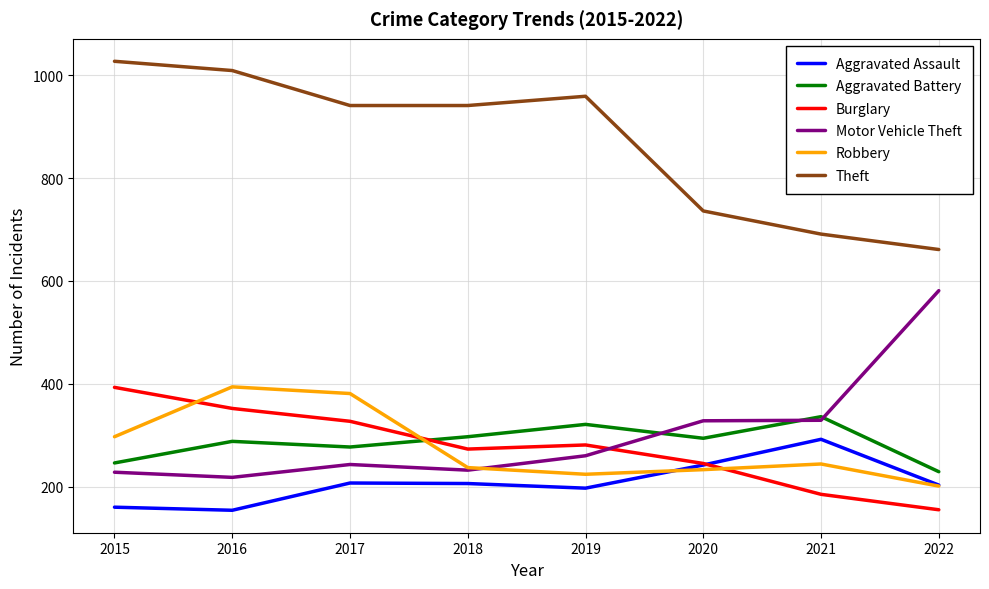

The Robbery series shows 568 at 2017. True or false?

False